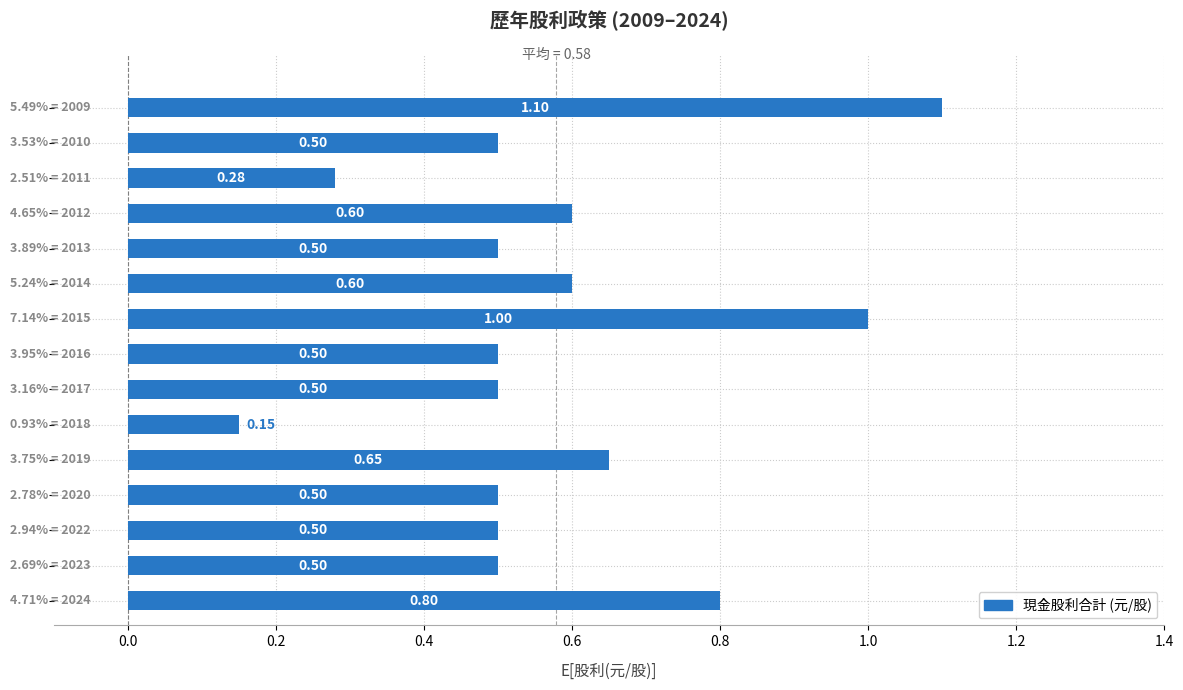

What is the sum of all values?

8.7